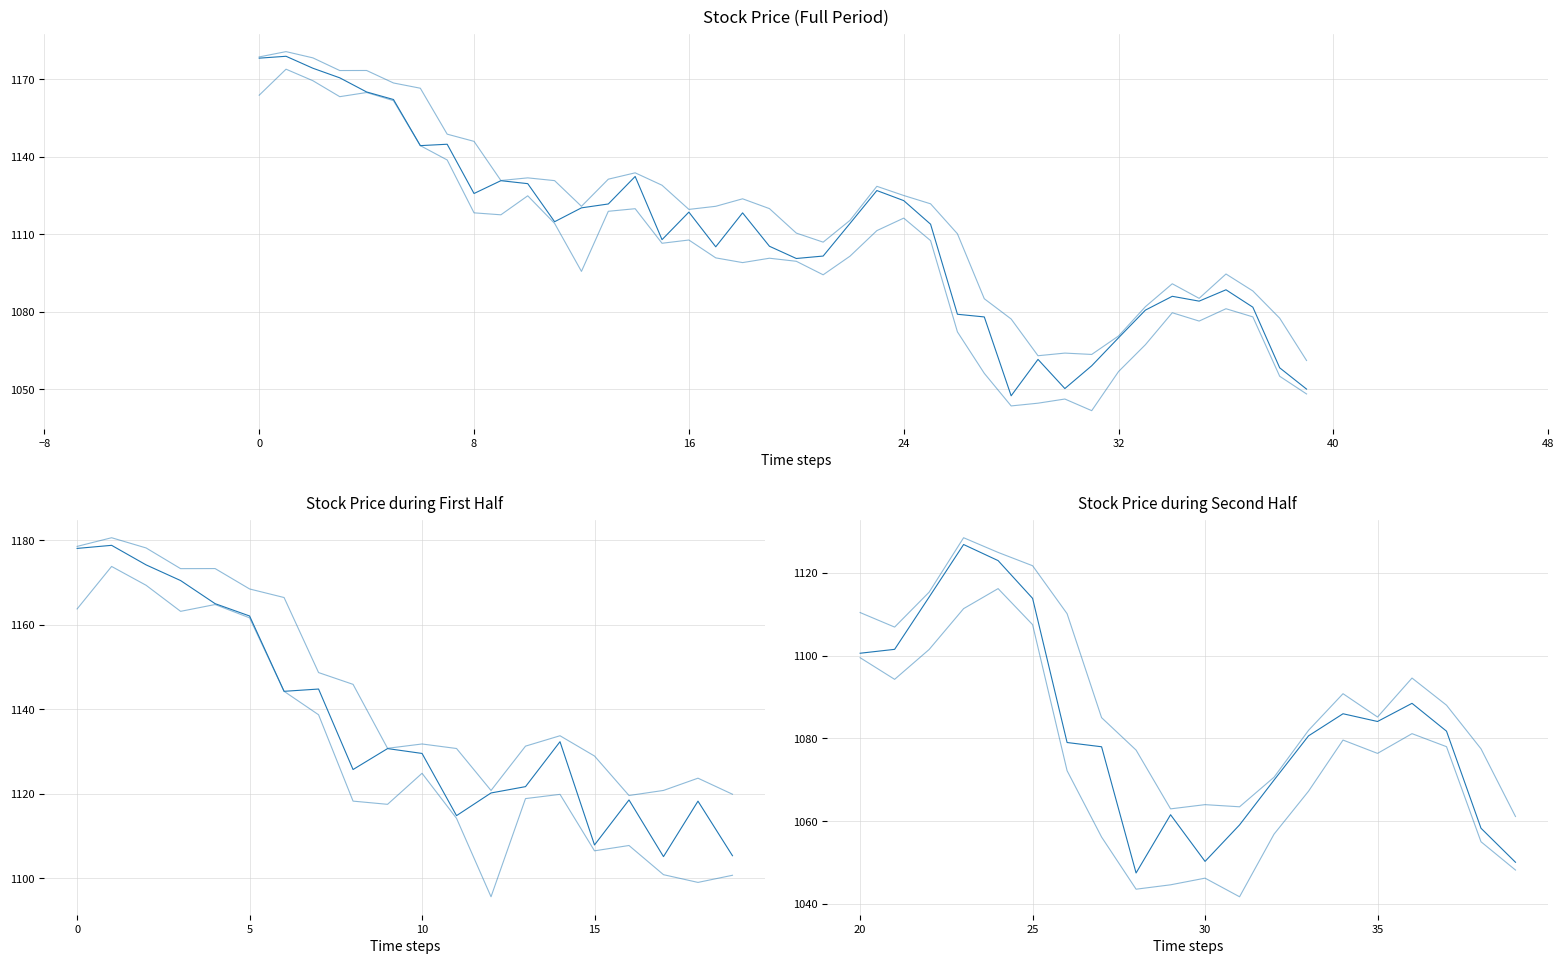

Rank the series by their maximum value, from highest to lowest.

最高, 收盘, 最低